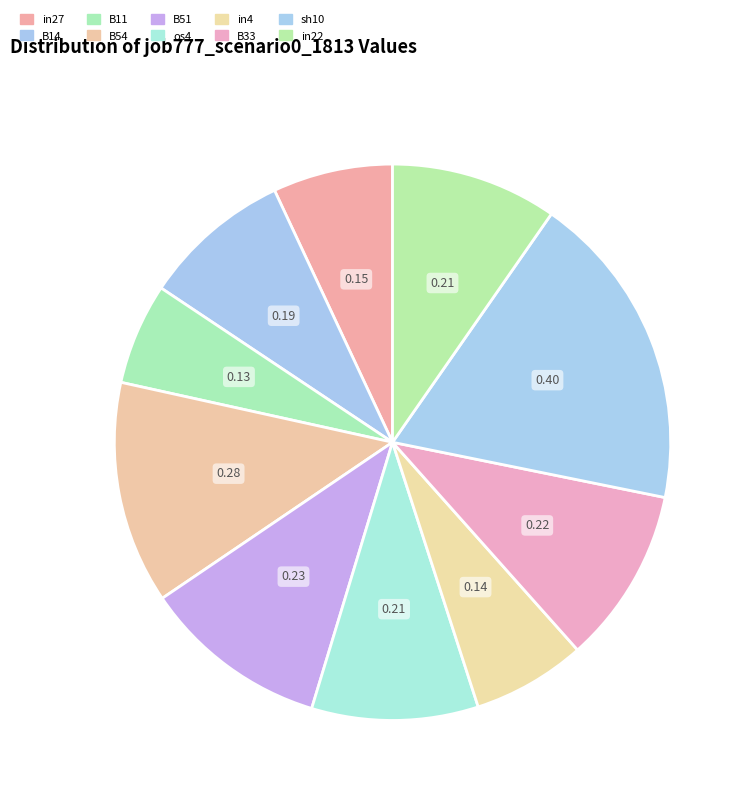

Rank the categories by value from lowest to highest.

B11, in4, in27, B14, os4, in22, B33, B51, B54, sh10